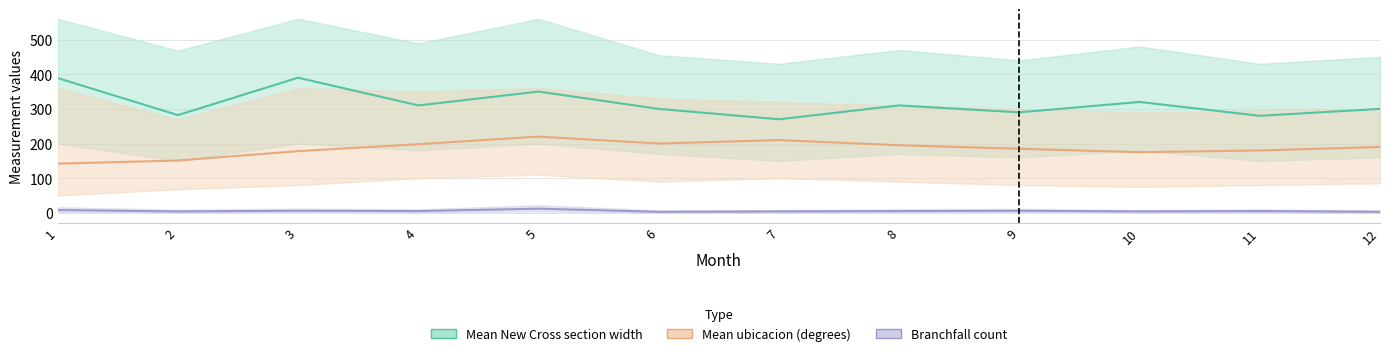

What is the value of the Mean New Cross section width point at the 11th from the left?

280